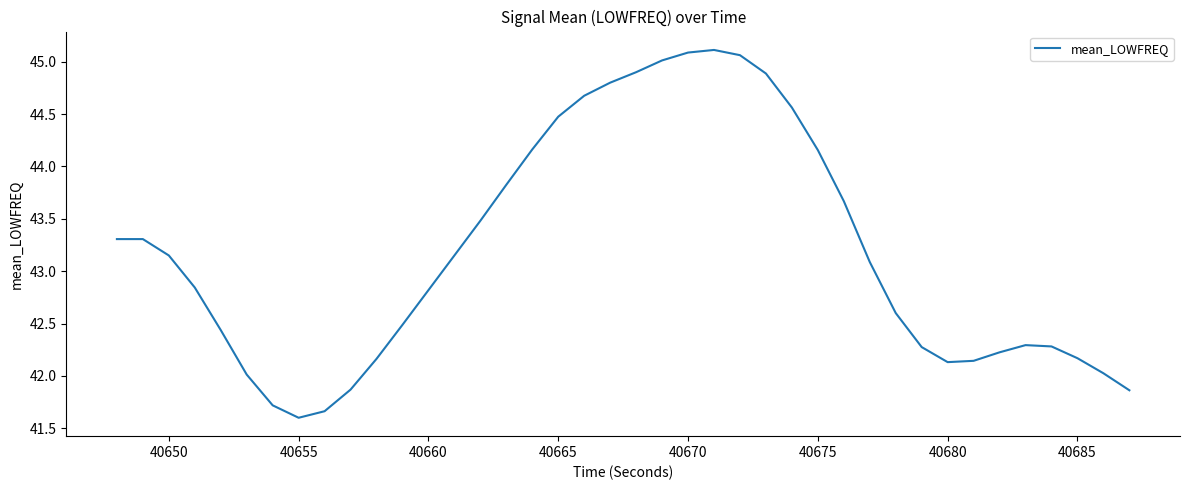

What is the maximum value shown in the chart?

45.1